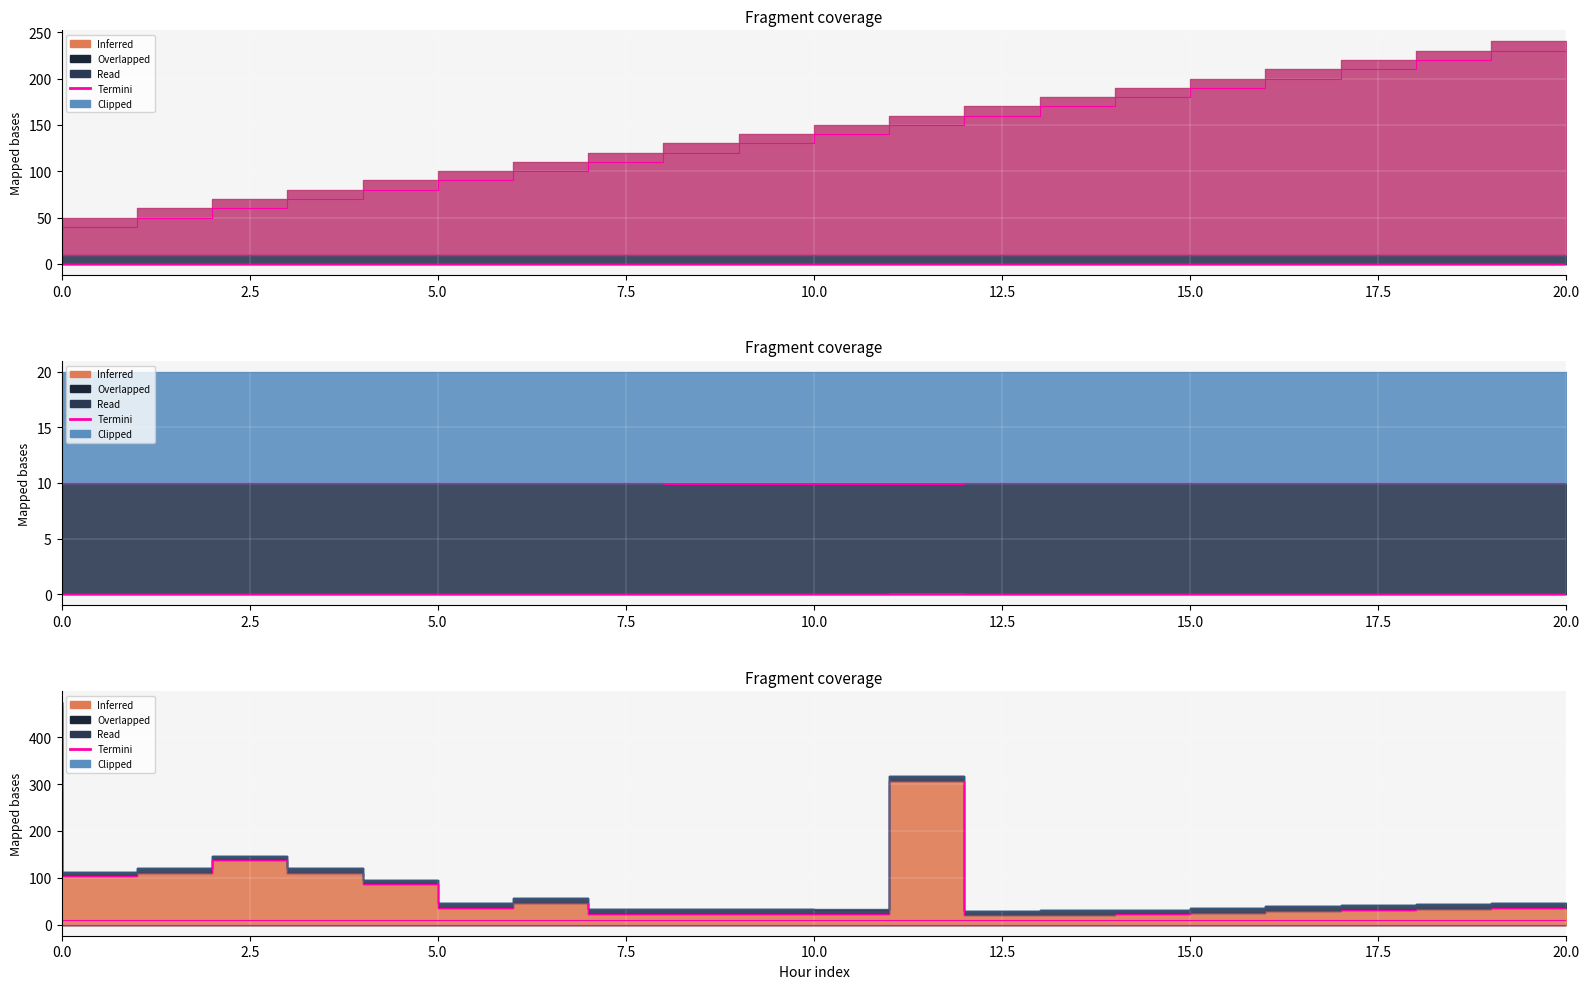

The belief series shows 4.1 at 12. True or false?

False